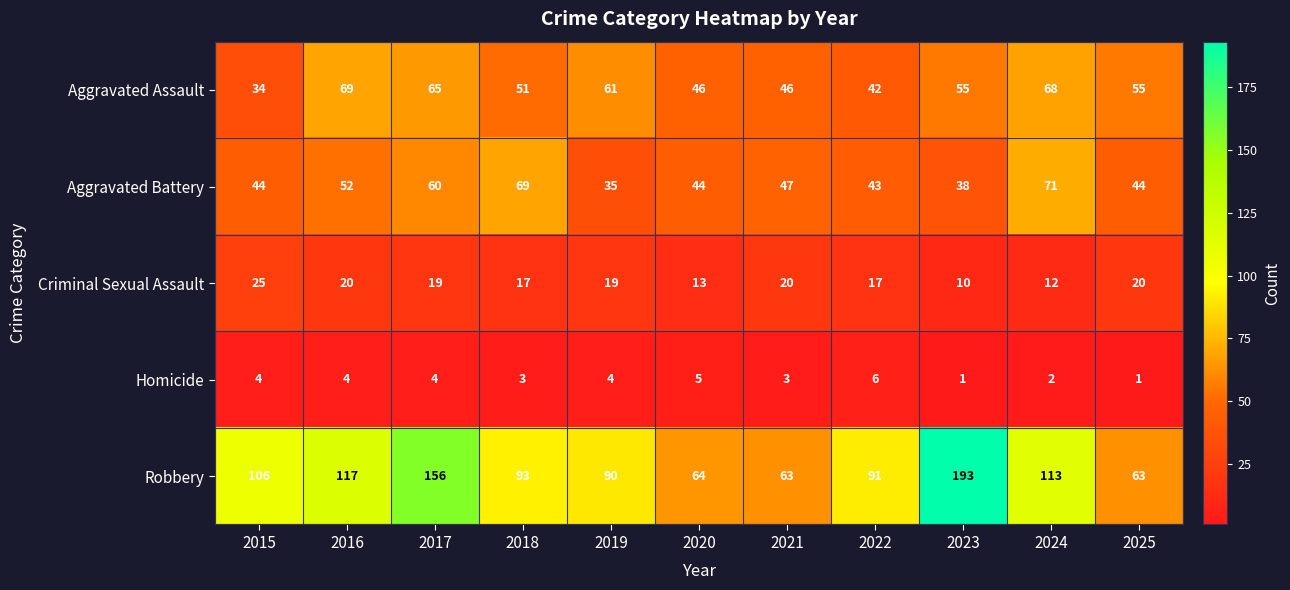

Is it true that Homicide equals 3 at 2018?

True